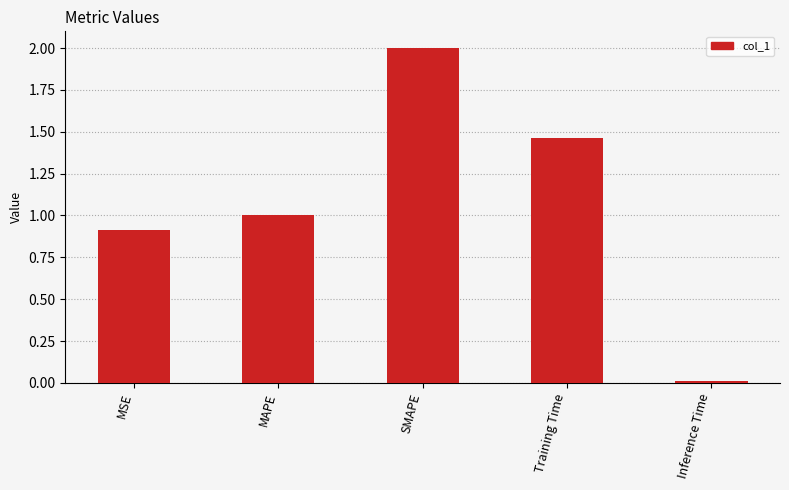

True or false: the data shows 2.0 at SMAPE.

True